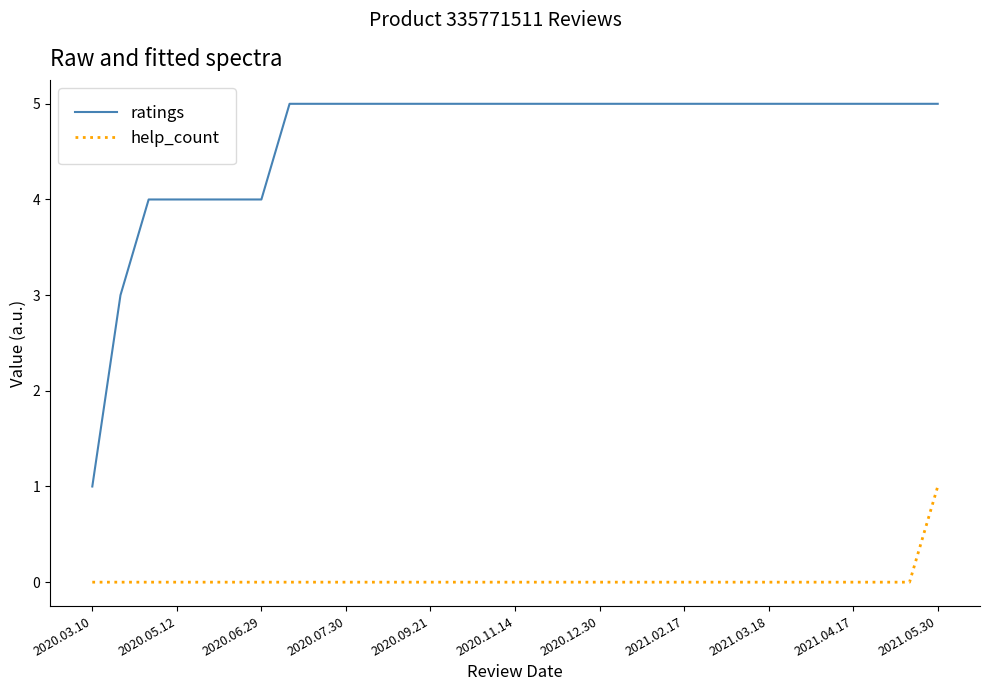

Rank the series by their maximum value, from lowest to highest.

help_count, ratings